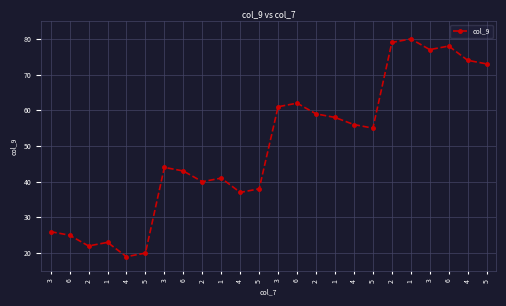

Approximately how many times larger is the value at 6 compared to 2?

0.3